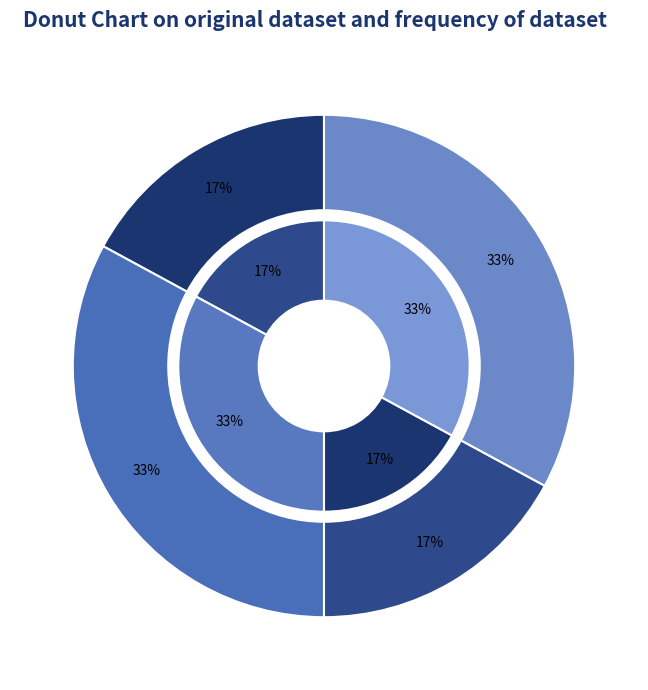

Is Estandar_normalizada the majority of the pie?

No